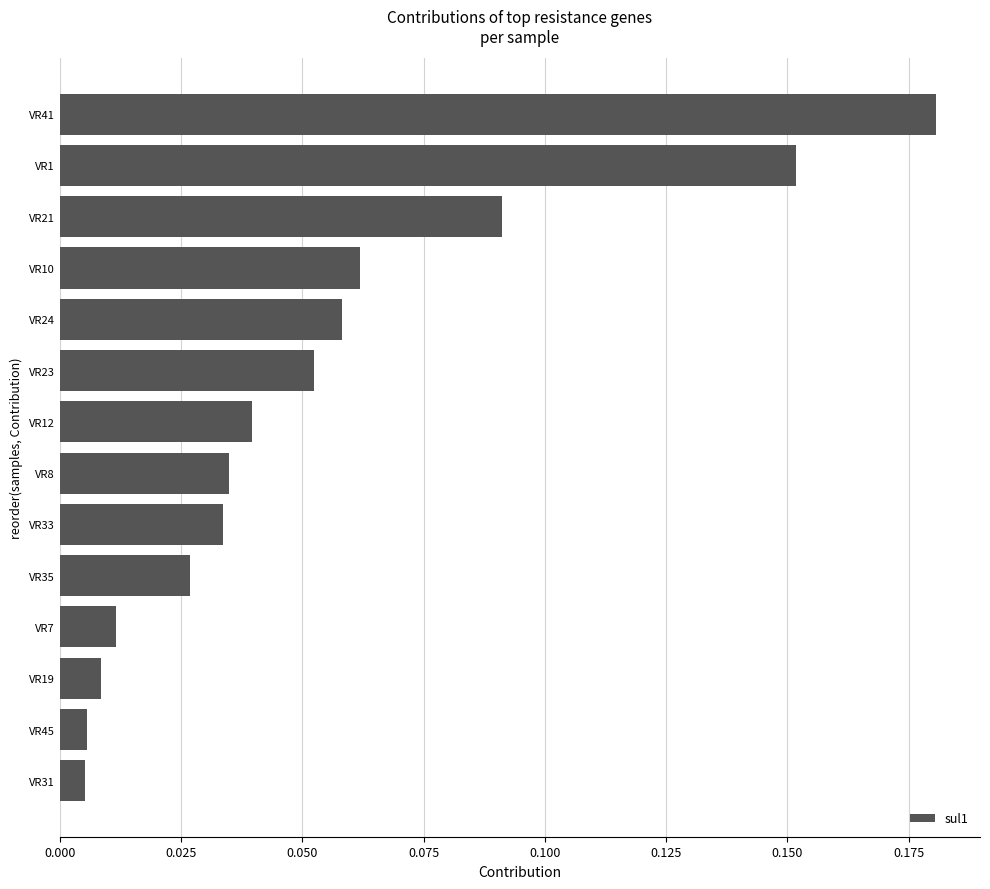

Count the number of data series in this chart.

1